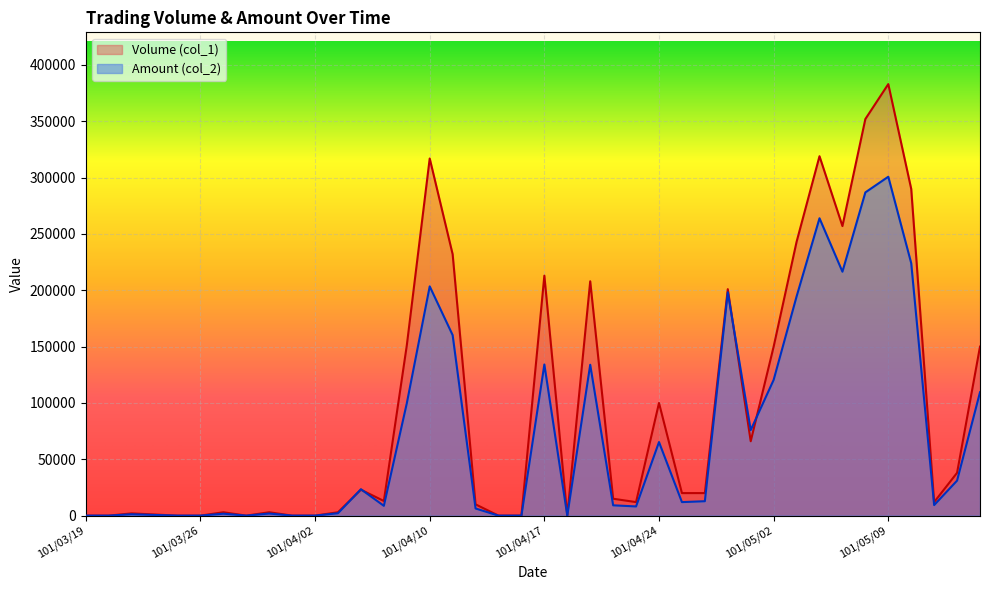

How many intersections are there between Volume (col_1) and Amount (col_2)?

4